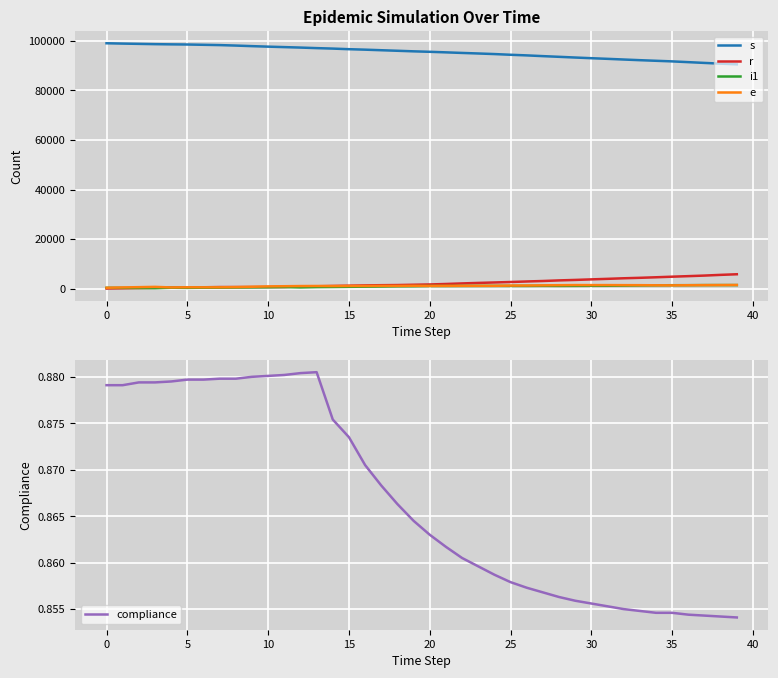

How many lines are shown in the chart?

5